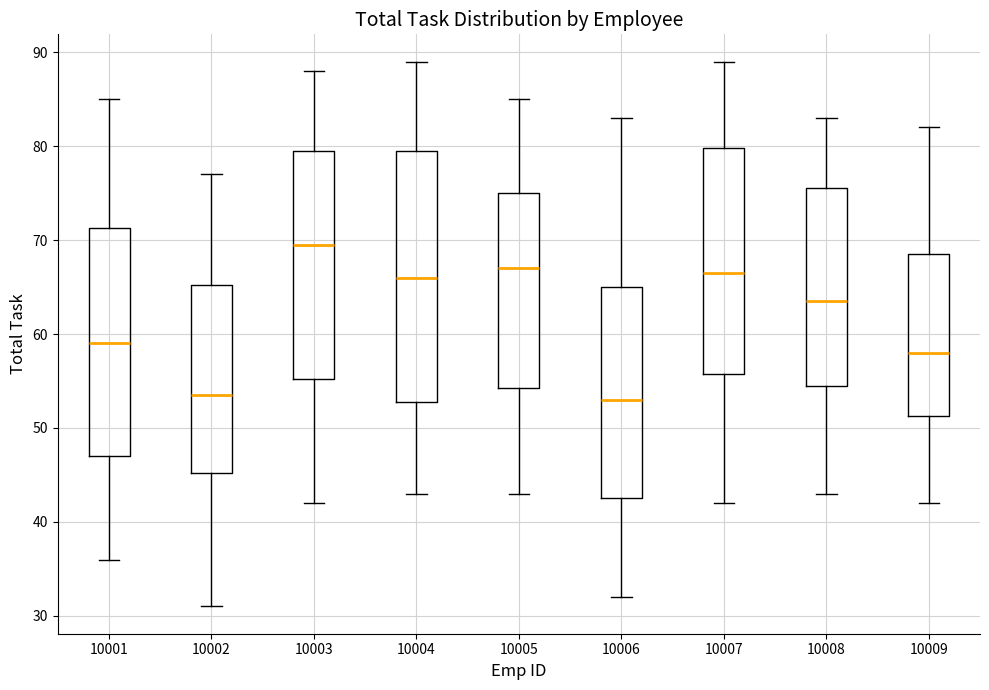

Reading left to right, read every box against the y-axis: the position of its median line, the range the box covers, and the ends of its whiskers. The values are not printed on the chart, so give them approximately, as read against the axis.

10001: median 59, box 47 to 71, whiskers 36 to 85
10002: median 54, box 45 to 65, whiskers 31 to 77
10003: median 70, box 55 to 80, whiskers 42 to 88
10004: median 66, box 53 to 80, whiskers 43 to 89
10005: median 67, box 54 to 75, whiskers 43 to 85
10006: median 53, box 43 to 65, whiskers 32 to 83
10007: median 67, box 56 to 80, whiskers 42 to 89
10008: median 64, box 55 to 76, whiskers 43 to 83
10009: median 58, box 51 to 69, whiskers 42 to 82